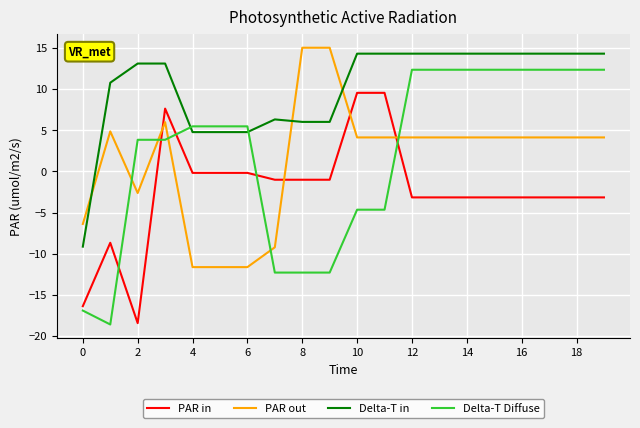

How many lines are shown in the chart?

4